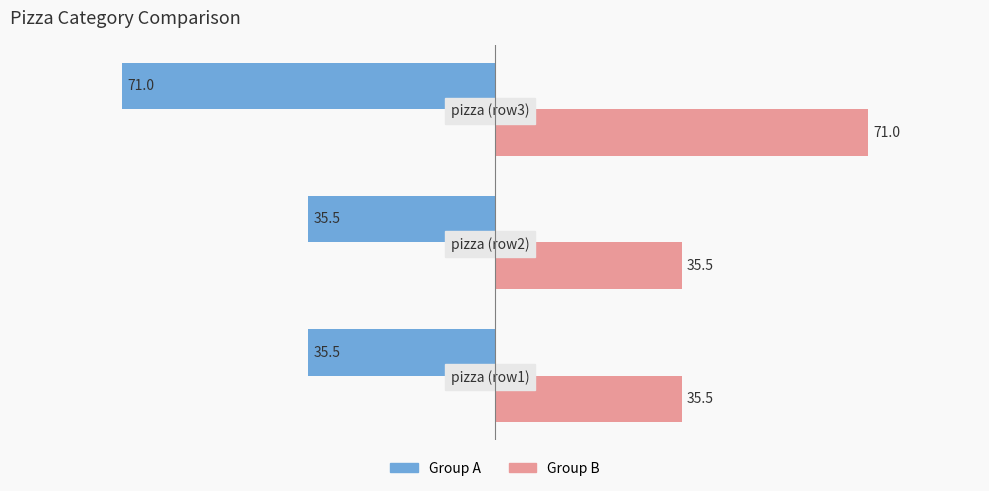

Rank the series by their maximum value, from highest to lowest.

Group B, Group A